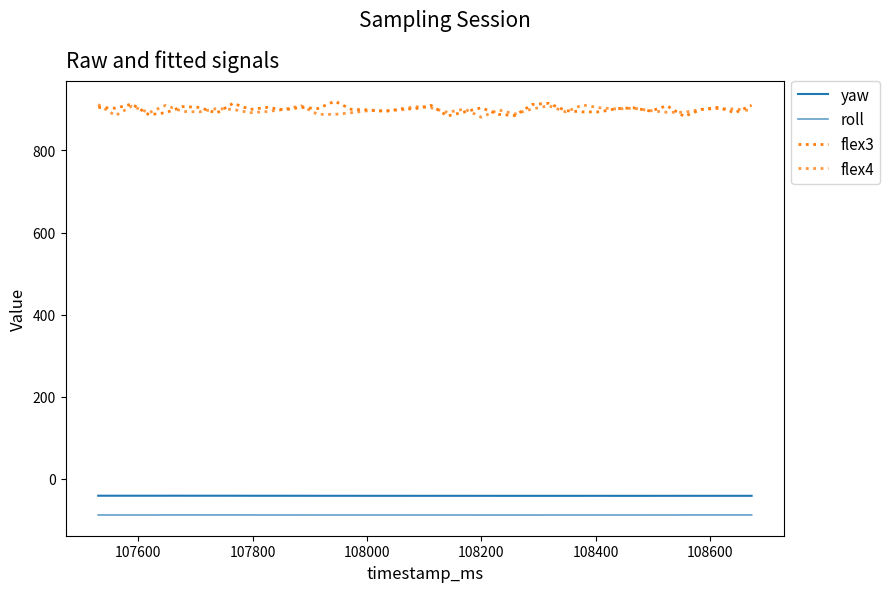

Is this an area chart (filled region under the line)?

No